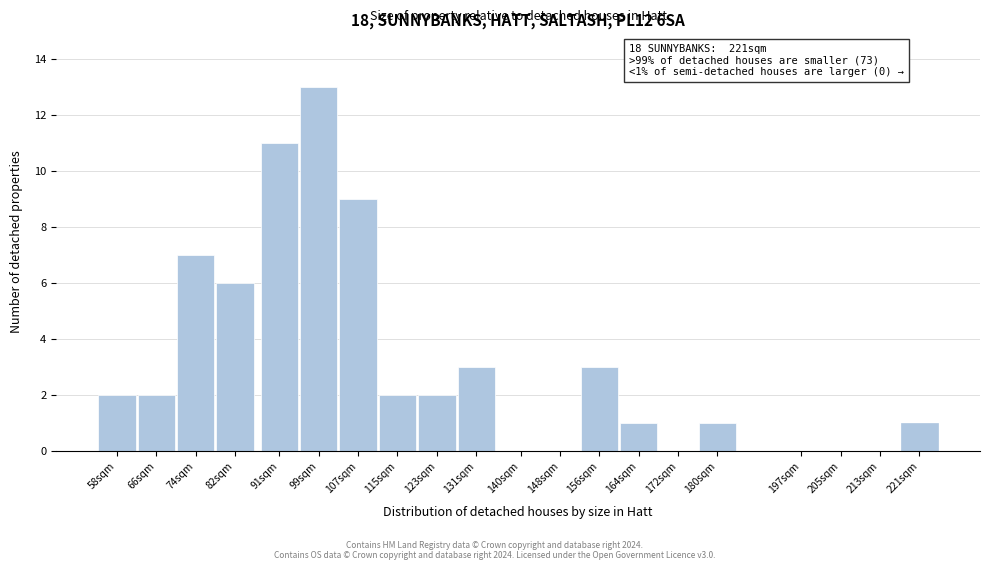

Reading left to right, transcribe all the data shown in this chart.

58sqm=2	66sqm=2	74sqm=7	82sqm=6	91sqm=11	99sqm=13	107sqm=9	115sqm=2	123sqm=2	131sqm=3	140sqm=0	148sqm=0	156sqm=3	164sqm=1	172sqm=0	180sqm=1	197sqm=0	205sqm=0	213sqm=0	221sqm=1